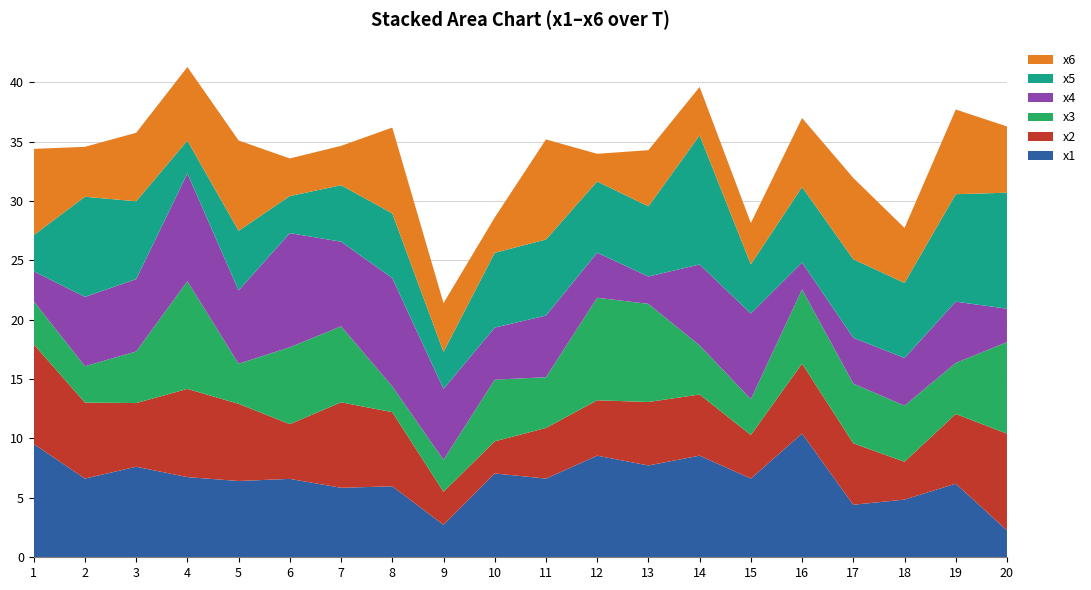

Reading right to left, what are all the values shown in this chart?

x1: 20=2.3	19=6.2	18=4.9	17=4.4	16=10.4	15=6.6	14=8.6	13=7.7	12=8.6	11=6.6	10=7.1	9=2.7	8=6.0	7=5.9	6=6.6	5=6.4	4=6.7	3=7.6	2=6.6	1=9.5
x2: 20=8.1	19=5.9	18=3.2	17=5.2	16=5.9	15=3.7	14=5.1	13=5.3	12=4.7	11=4.3	10=2.7	9=2.8	8=6.2	7=7.2	6=4.6	5=6.5	4=7.4	3=5.4	2=6.4	1=8.4
x3: 20=7.7	19=4.3	18=4.7	17=5.0	16=6.2	15=3.0	14=4.1	13=8.3	12=8.6	11=4.3	10=5.2	9=2.7	8=2.2	7=6.4	6=6.5	5=3.4	4=9.1	3=4.3	2=3.1	1=3.6
x4: 20=2.8	19=5.2	18=4.0	17=3.9	16=2.3	15=7.2	14=6.8	13=2.3	12=3.8	11=5.2	10=4.4	9=6.0	8=9.1	7=7.1	6=9.6	5=6.2	4=9.1	3=6.1	2=5.8	1=2.5
x5: 20=9.8	19=9.0	18=6.3	17=6.6	16=6.4	15=4.1	14=10.9	13=5.9	12=6.0	11=6.4	10=6.3	9=3.1	8=5.4	7=4.8	6=3.1	5=5.0	4=2.8	3=6.6	2=8.4	1=3.0
x6: 20=5.6	19=7.1	18=4.6	17=6.8	16=5.8	15=3.5	14=4.1	13=4.7	12=2.3	11=8.4	10=3.0	9=4.1	8=7.2	7=3.3	6=3.2	5=7.6	4=6.2	3=5.8	2=4.2	1=7.3